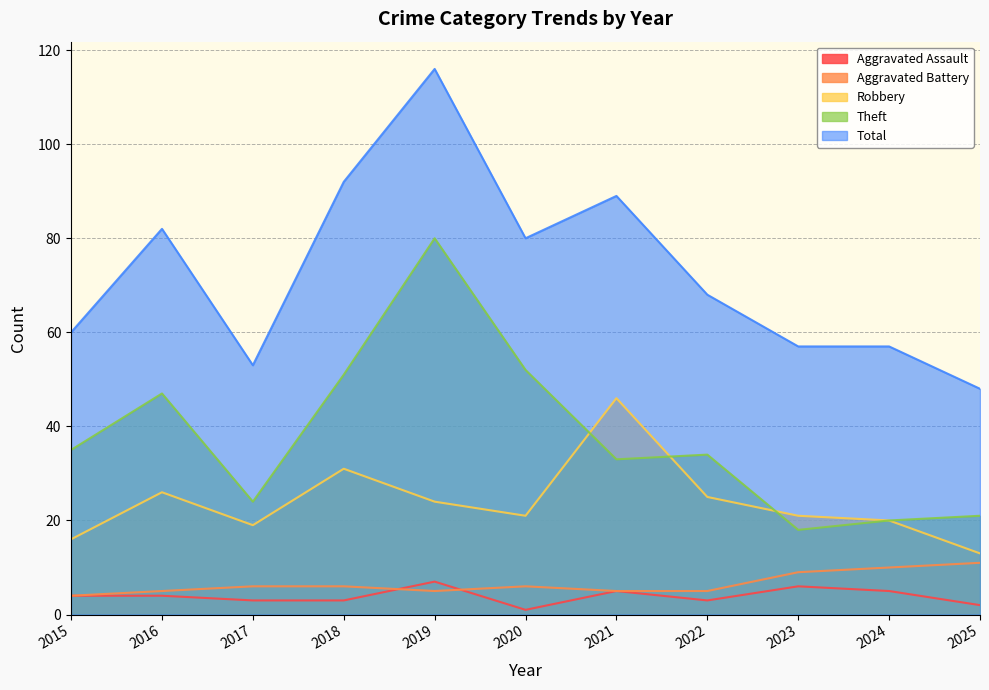

Is it true that Theft equals 51 at 2018?

True